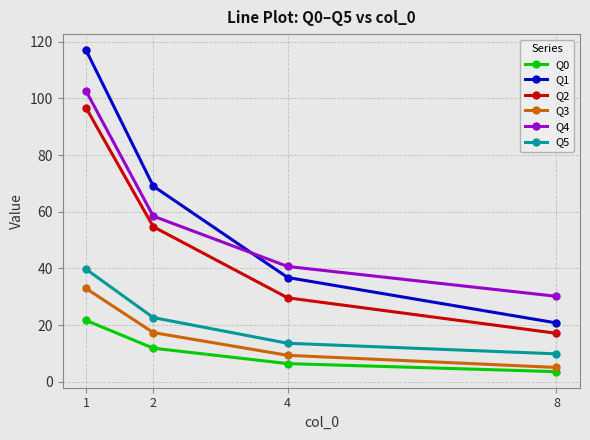

What is the highest value of the Q2 series?

96.7